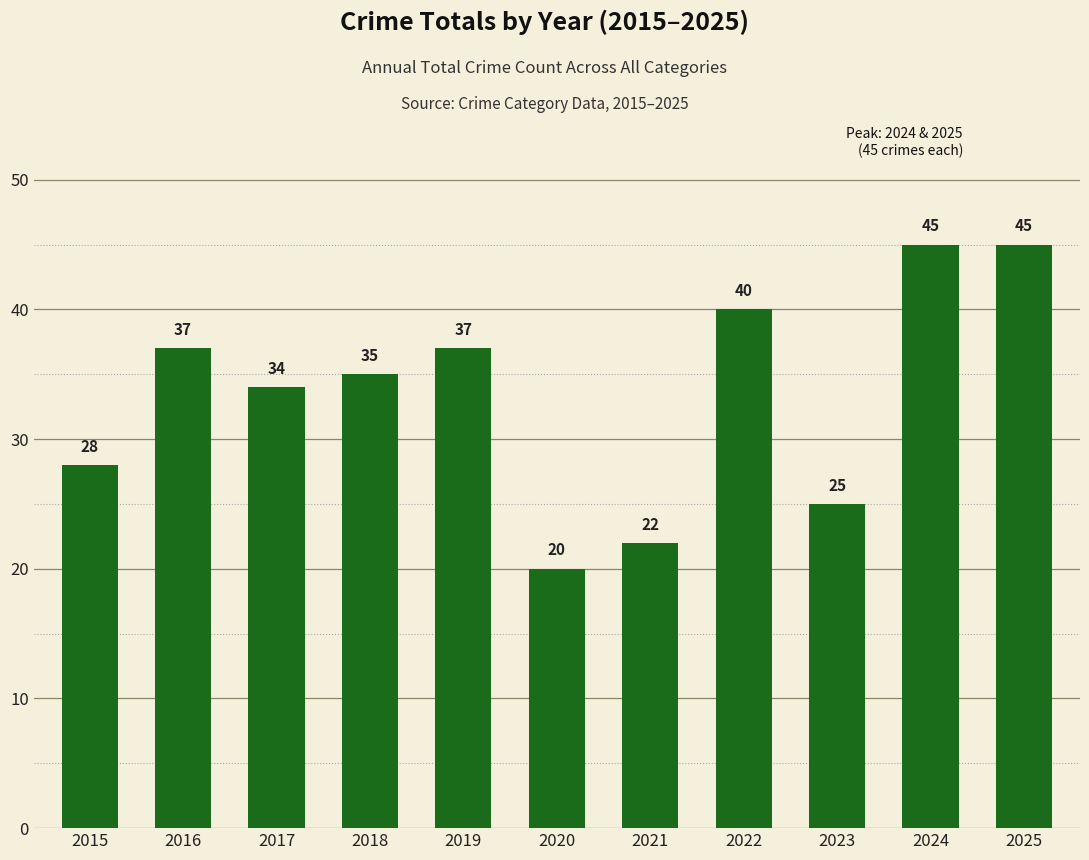

Reading right to left, list all the values displayed in this chart.

45	45	25	40	22	20	37	35	34	37	28